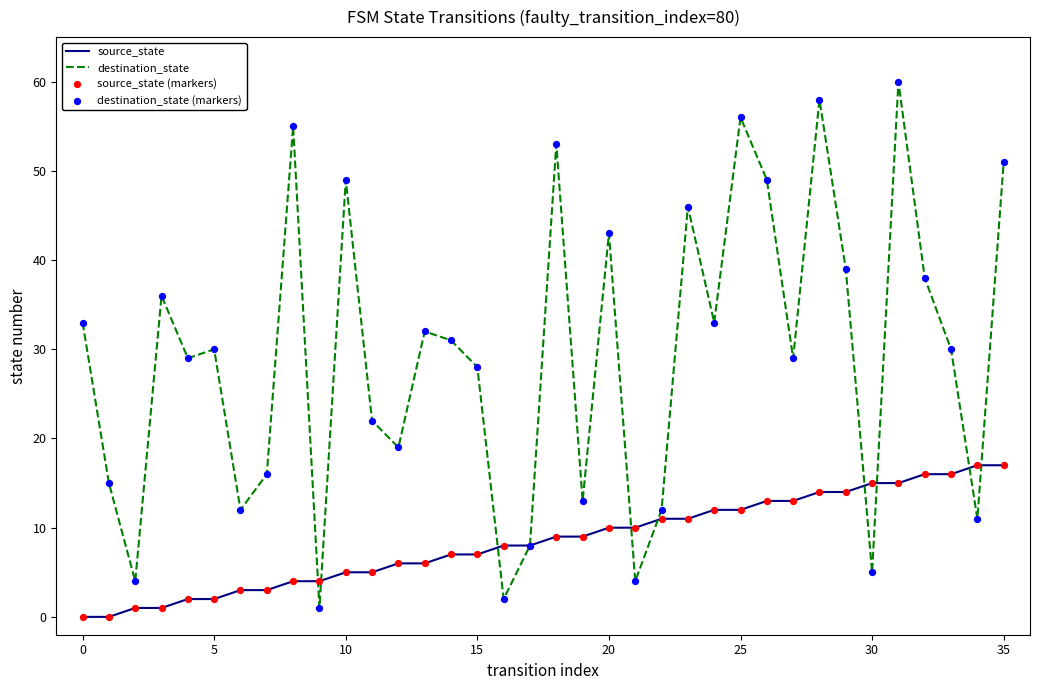

Which series has the largest total across all categories?

destination_state